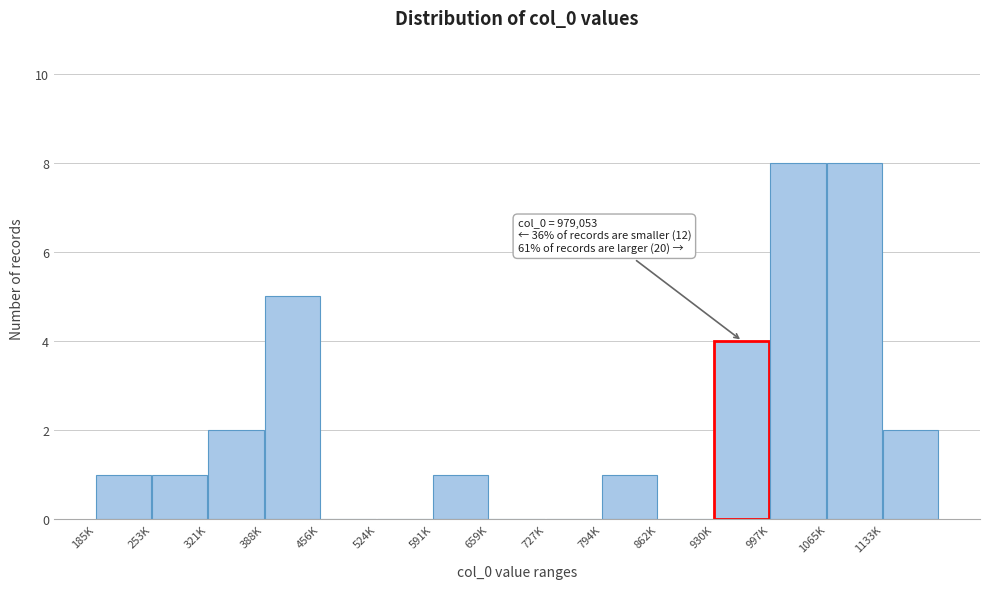

Reading left to right, list all the values displayed in this chart.

185K=1	253K=1	321K=2	388K=5	456K=0	524K=0	591K=1	659K=0	727K=0	794K=1	862K=0	930K=4	997K=8	1065K=8	1133K=2